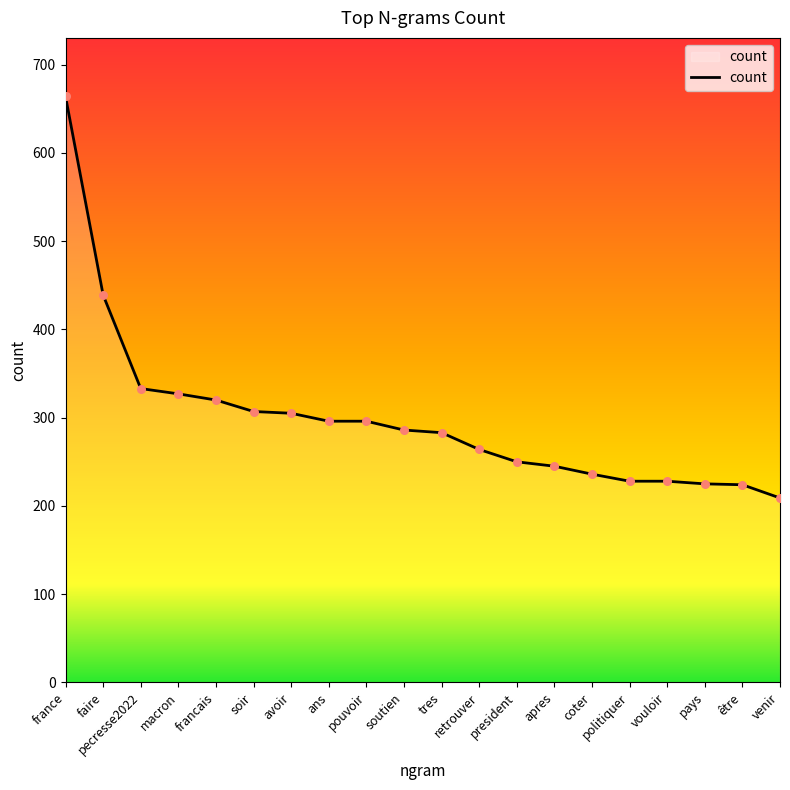

What is the change in value from ans to soutien?

-10